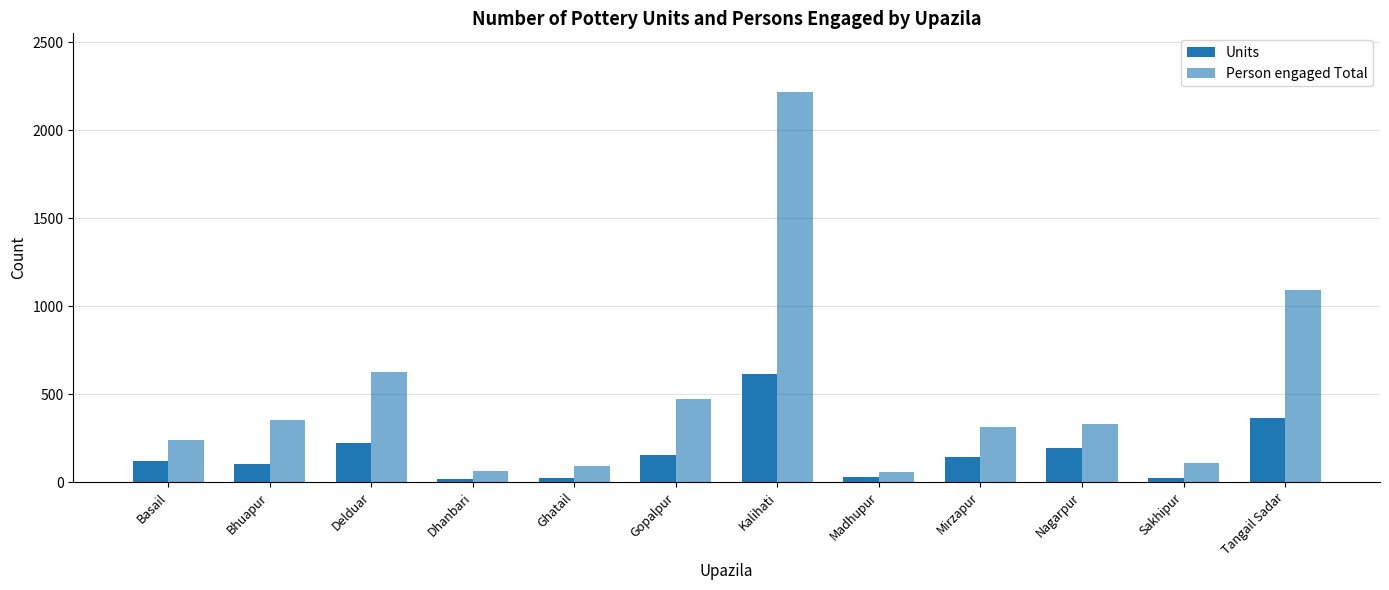

How many groups of bars are there?

12